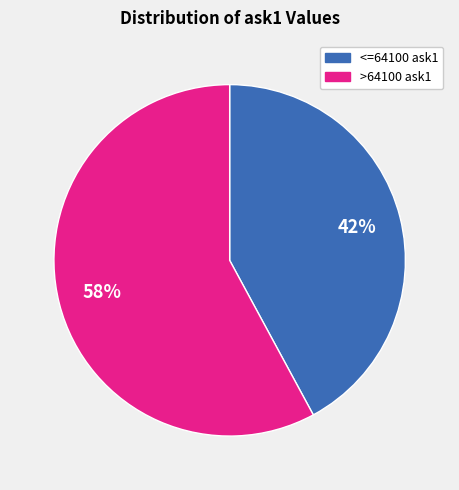

Which category has the smallest portion of the pie?

<=64100 ask1